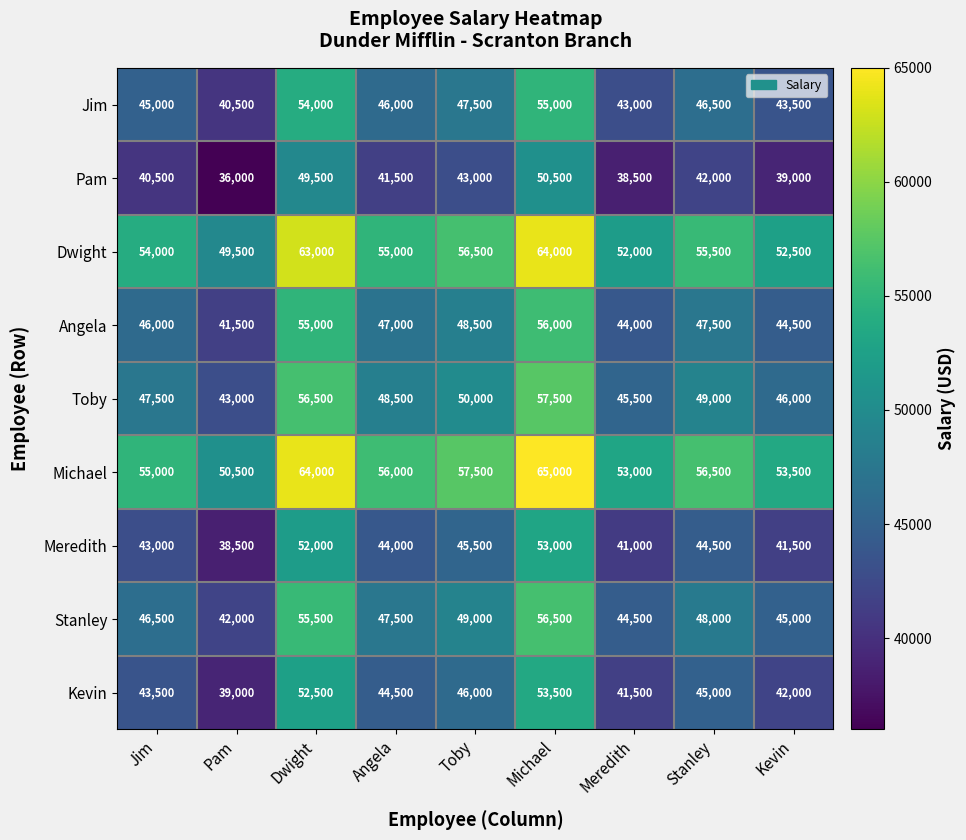

What value does the Kevin series have at Angela, to the nearest 100?

44500